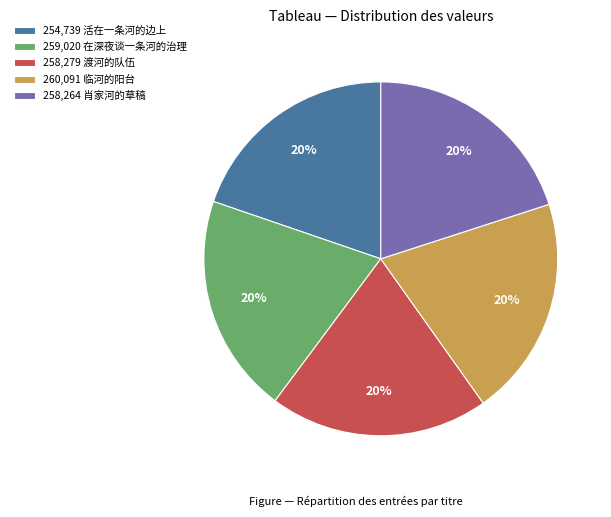

What percentage is the 260,091 临河的阳台 slice, to the nearest percent?

20%